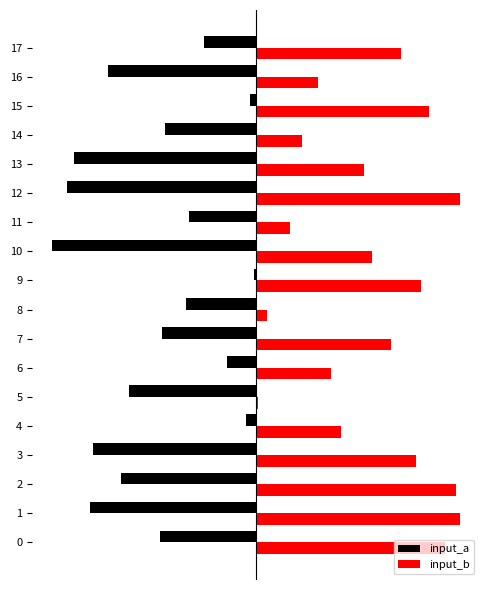

What are all the series names shown in the legend?

input_a, input_b